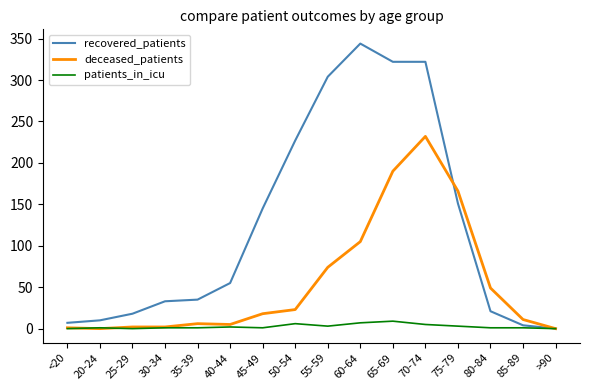

True or false: patients_in_icu has a value of 3 at 75-79.

True